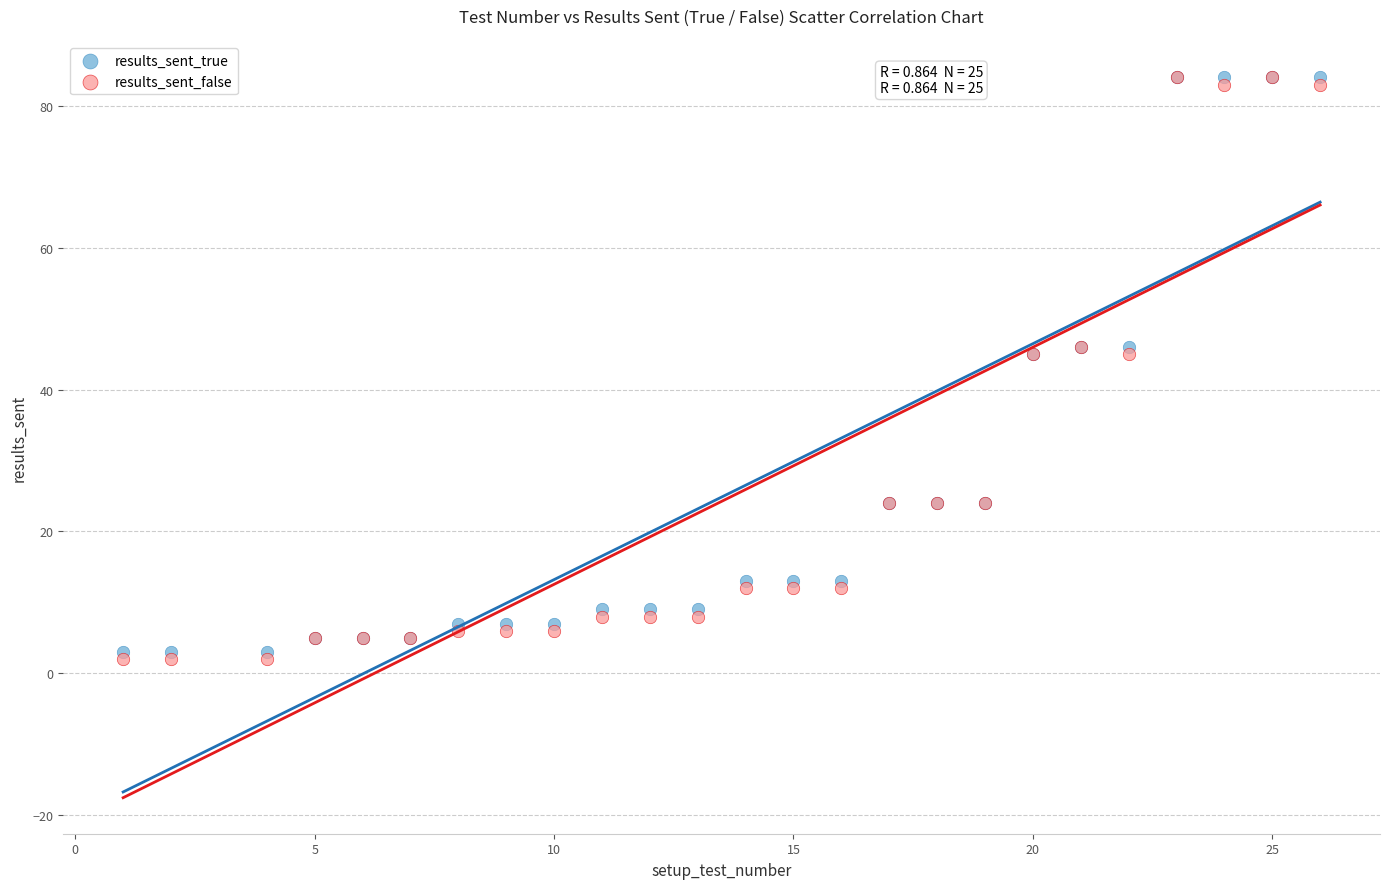

Which series has the largest Y range (max minus min)?

results_sent_false